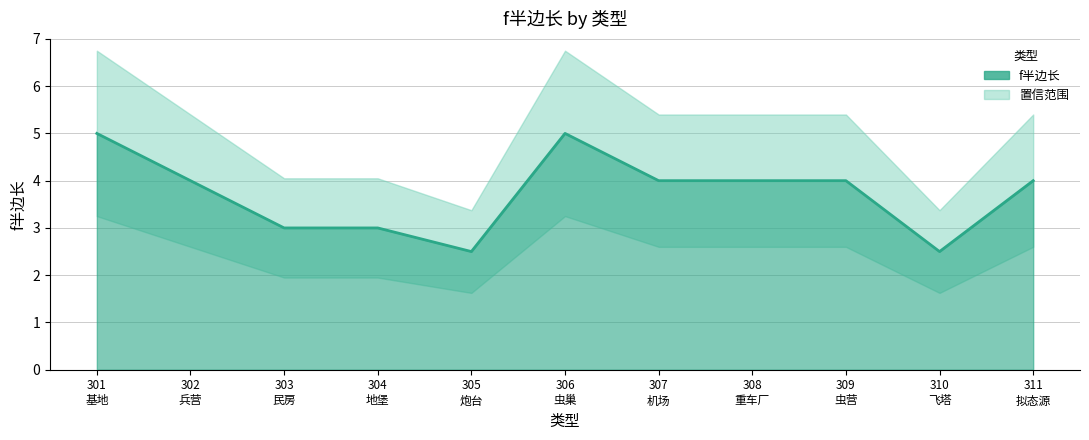

Between 308 重车厂 and 309 虫营, which is larger?

308 重车厂